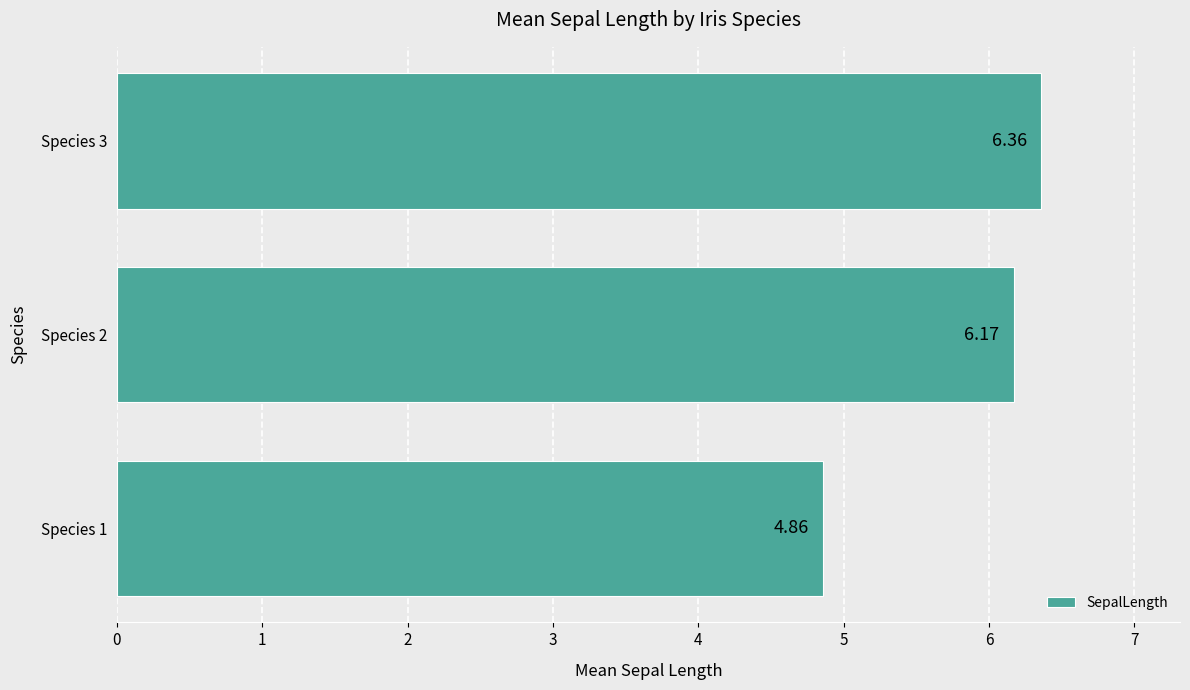

What is the difference between the second highest and minimum values?

1.3